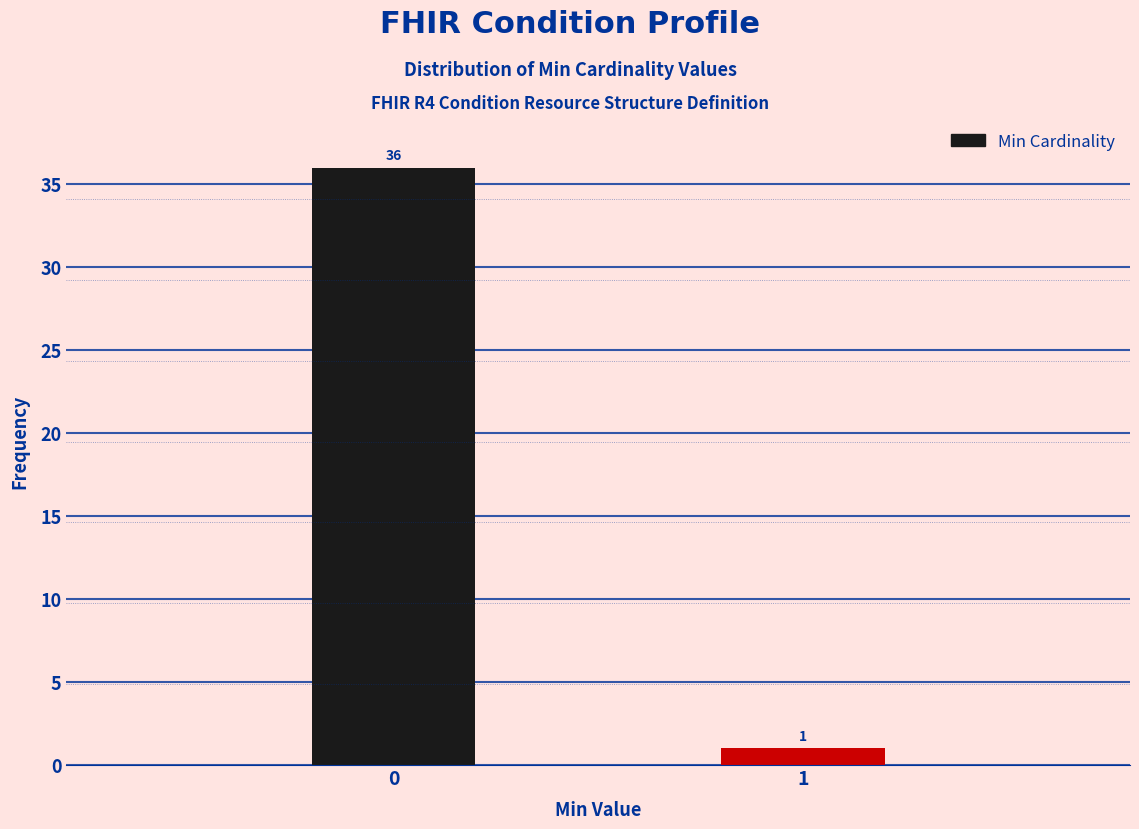

Reading left to right, list all the values displayed in this chart.

36	1